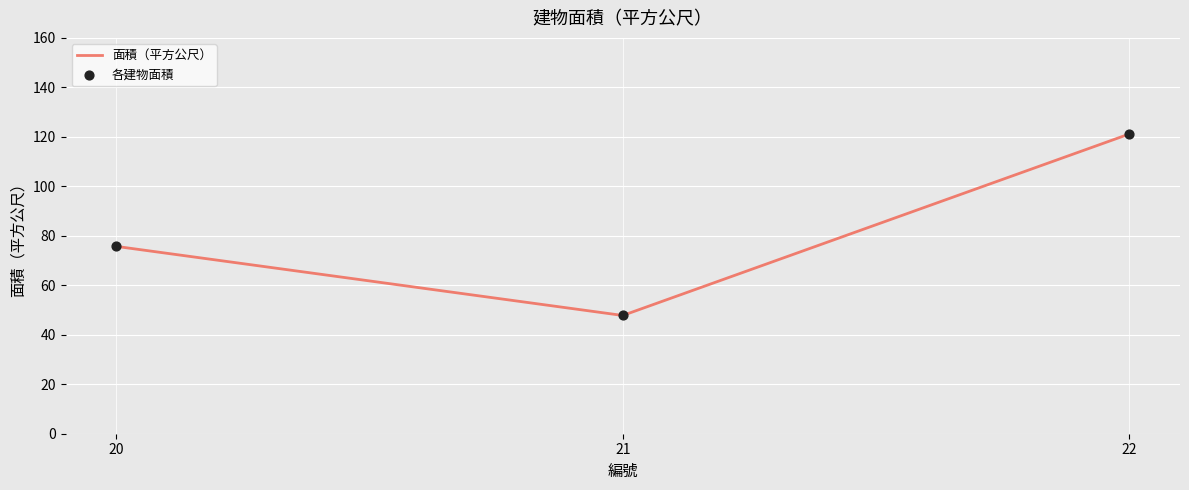

List the labels in order of value, smallest first.

21, 20, 22